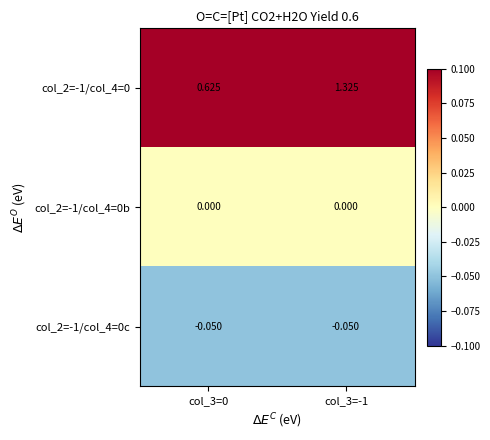

Reading left to right, extract all data points from this chart.

col_2=-1/col_4=0: col_3=0=0.6	col_3=-1=1.3
col_2=-1/col_4=0b: col_3=0=0.0	col_3=-1=0.0
col_2=-1/col_4=0c: col_3=0=-0.1	col_3=-1=-0.1